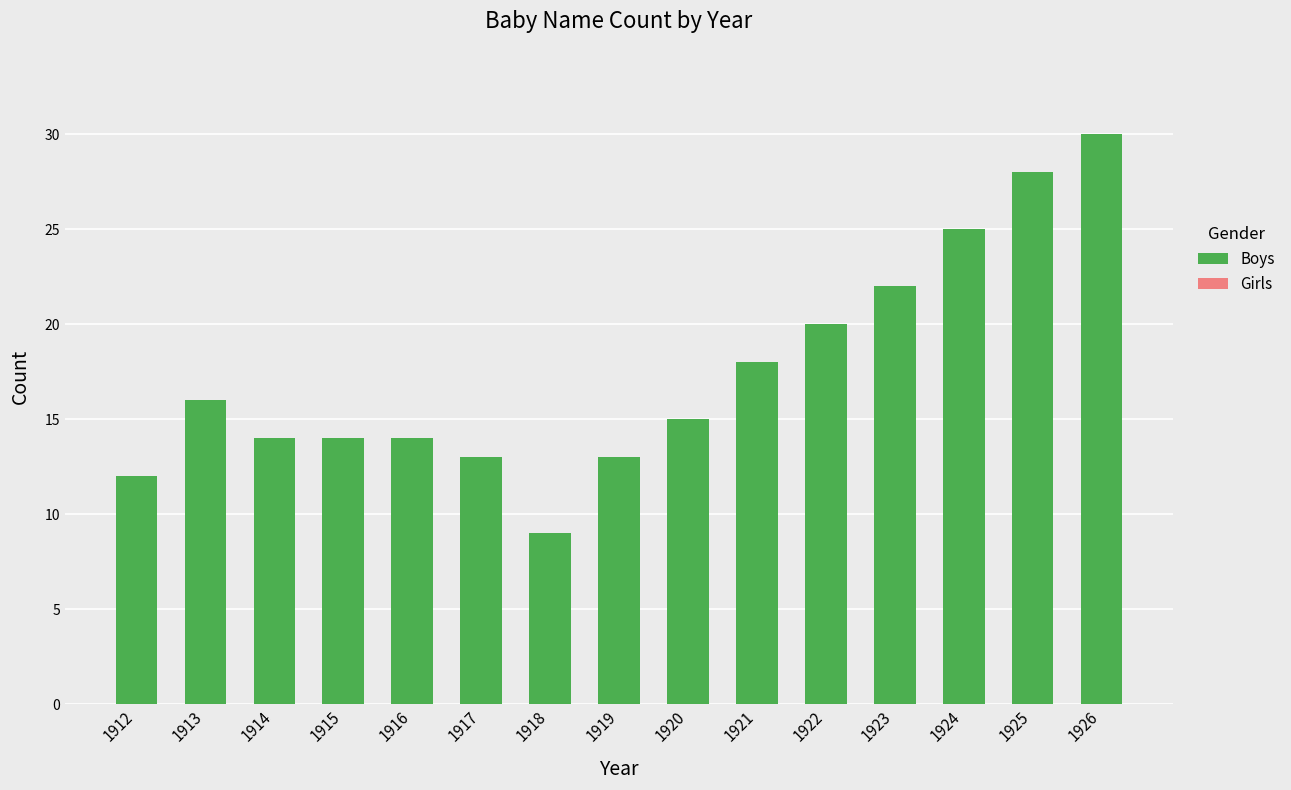

True or false: the data shows 15 at 1920.

True